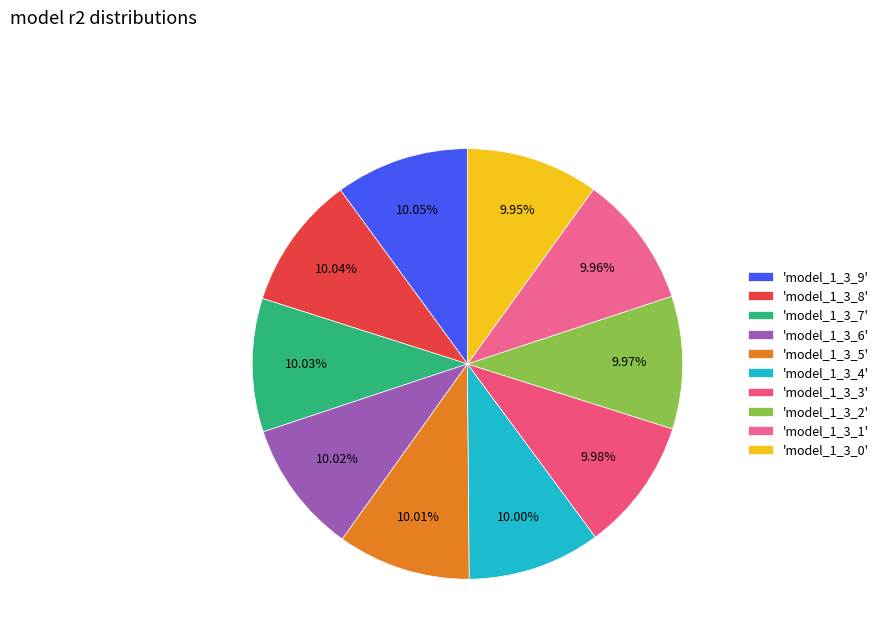

Which category has the biggest portion of the pie?

model_1_3_9